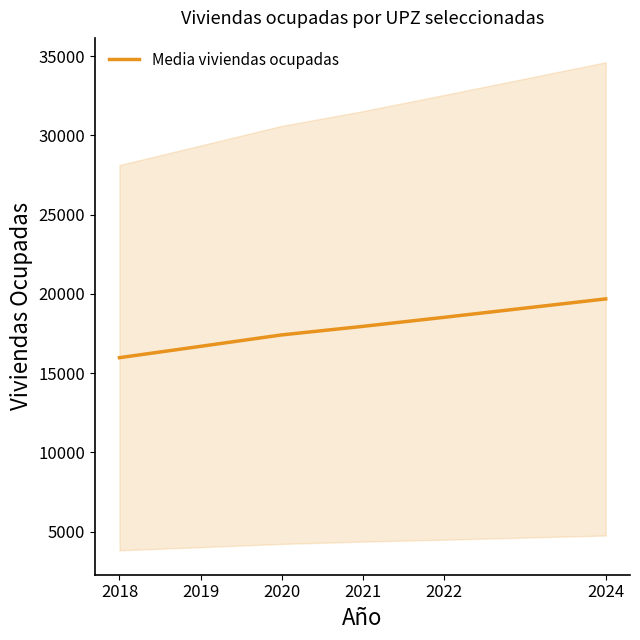

What is the value of the 3rd point from the left?

17411.1